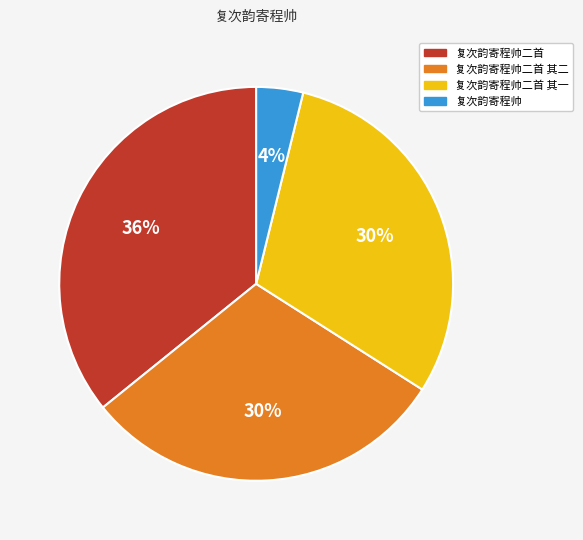

Does 复次韵寄程帅二首 其一 account for over 50% of the chart?

No